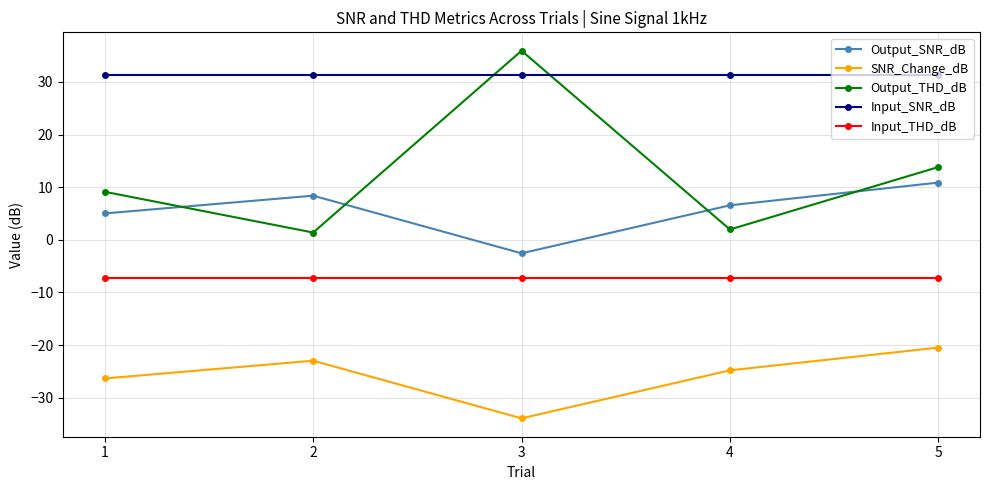

What is the total value across all series at 3?

23.6